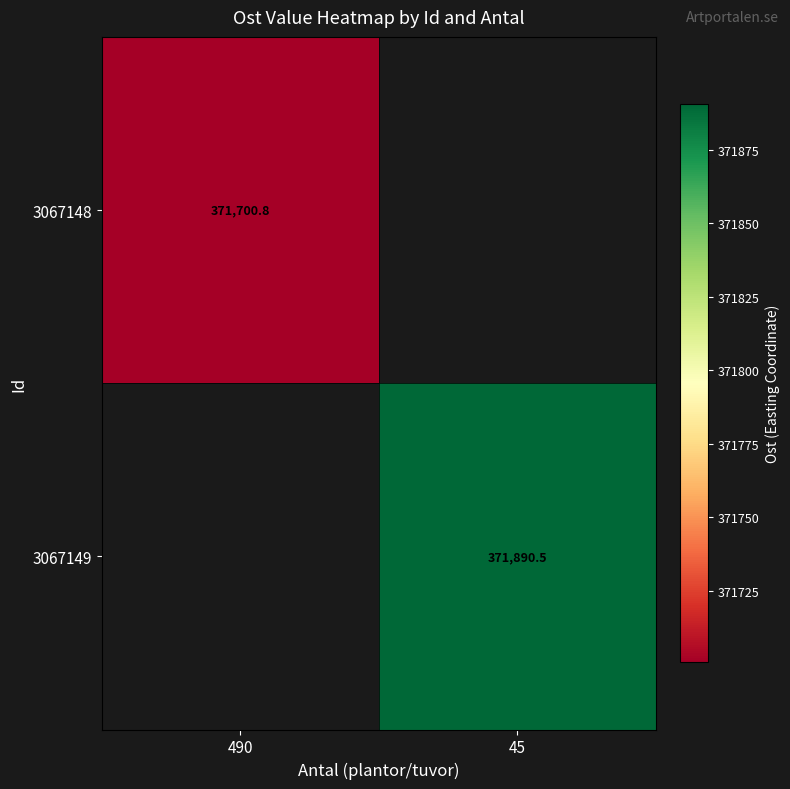

How many values in the 3067149 series exceed 371890?

1